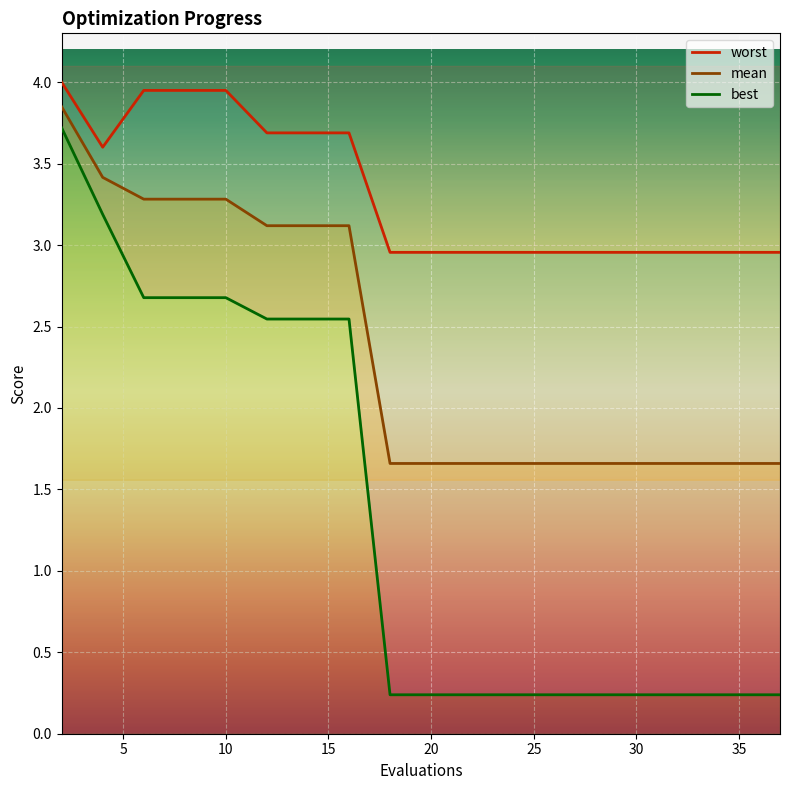

What is the lowest value of the mean series?

1.7